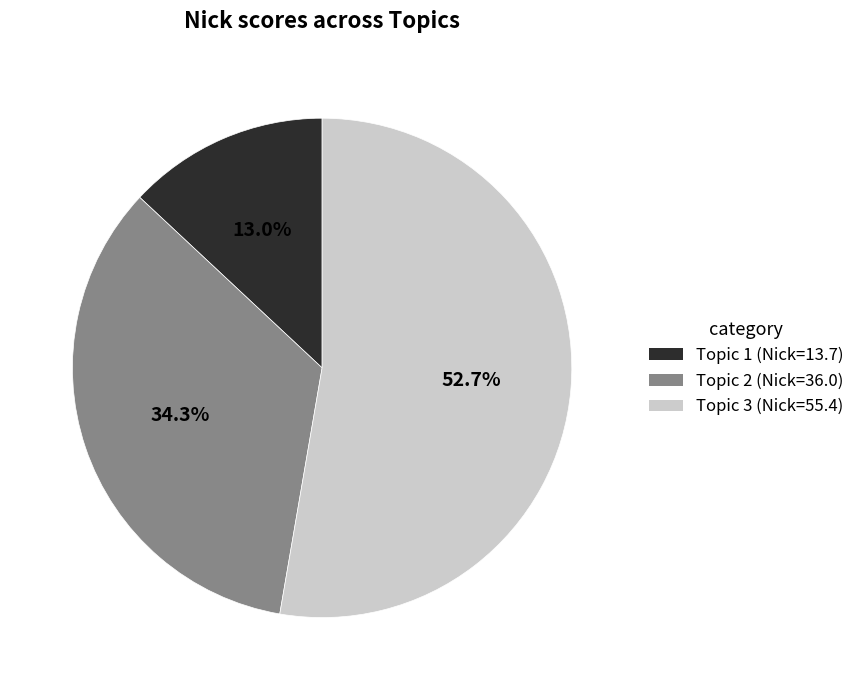

How many segments does this pie chart have?

3